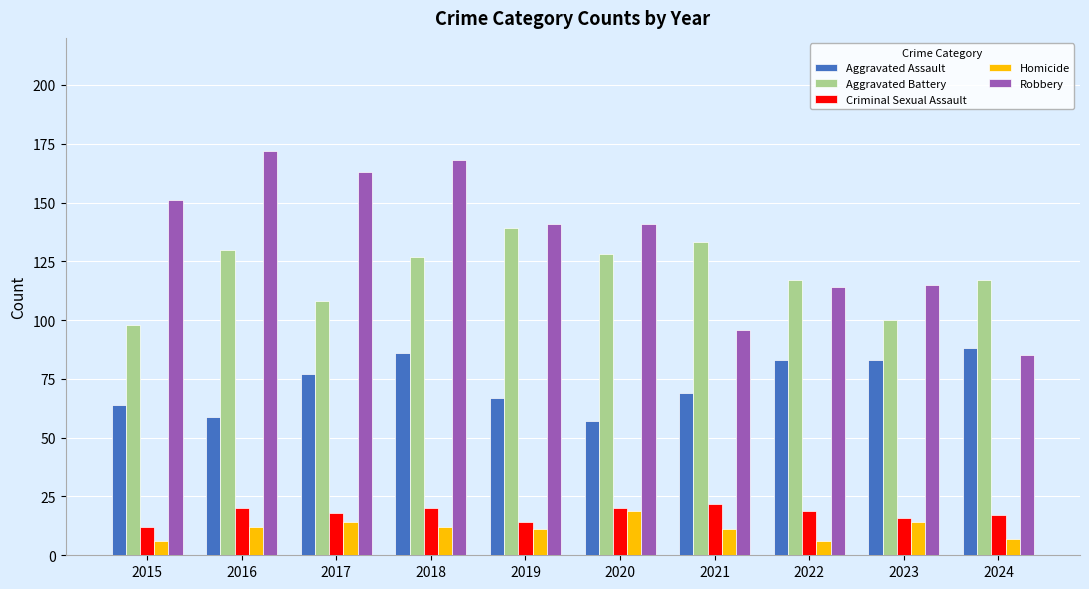

What is the lowest value of the Aggravated Assault series?

57